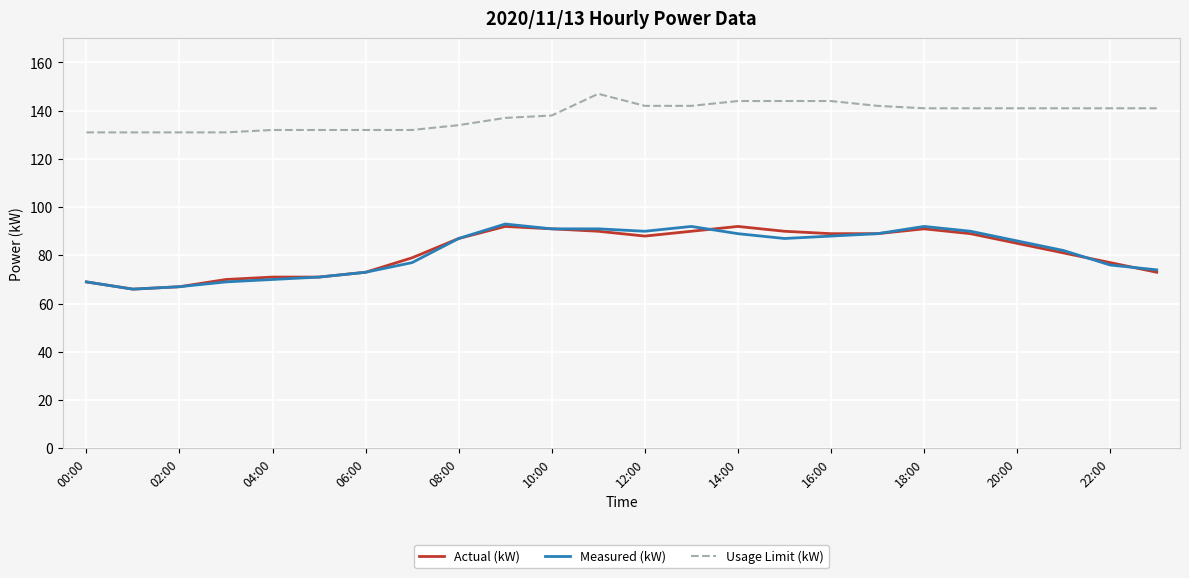

What is the maximum value for Usage Limit (kW)?

147